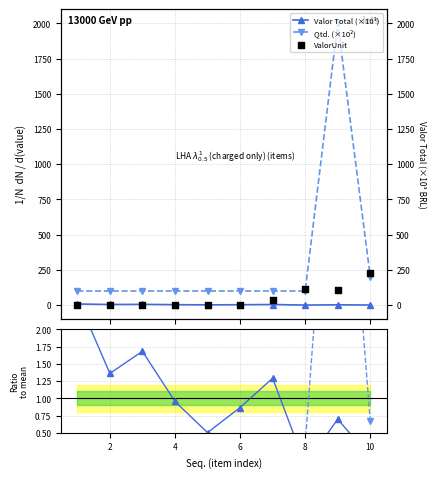

Which series reaches the minimum Y coordinate?

Valor Total ratio